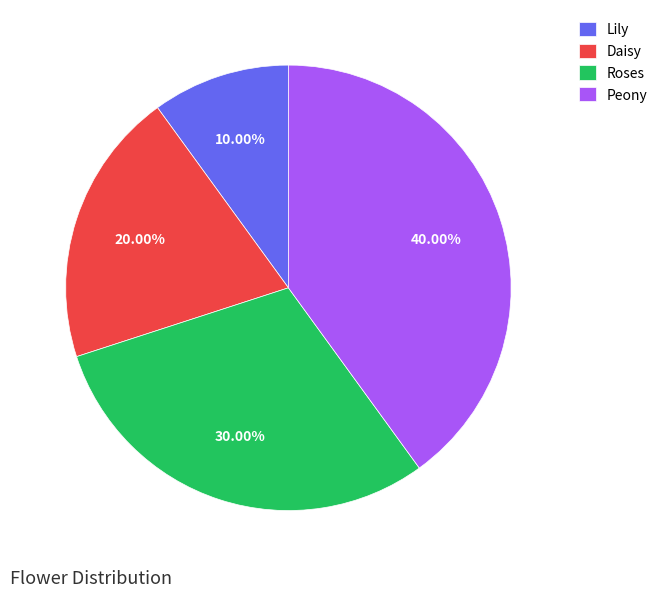

Which category has the smallest portion of the pie?

Lily